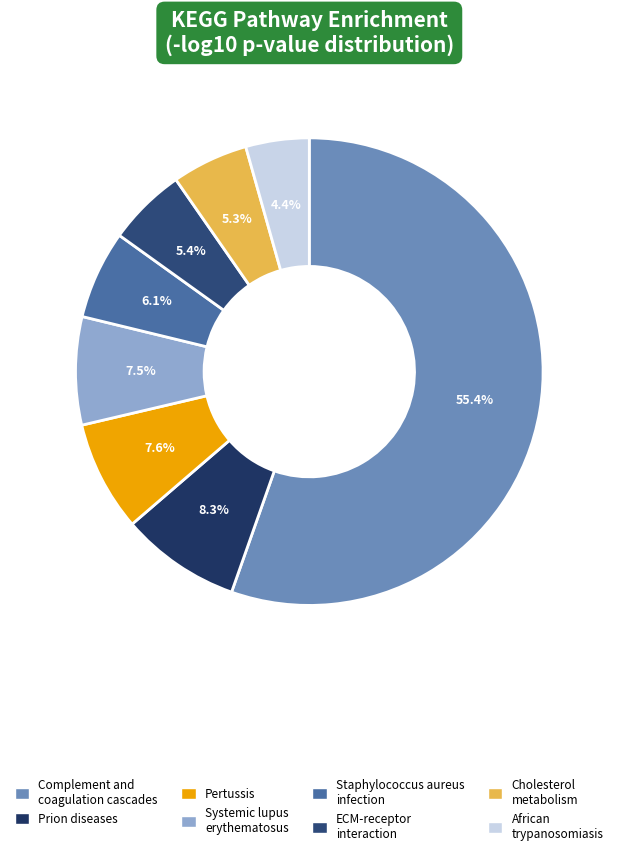

How many segments does this pie chart have?

8